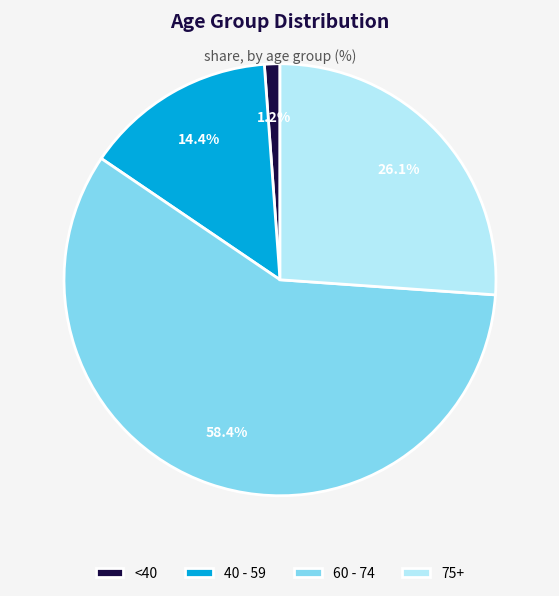

Is there any slice that represents more than half of the pie?

Yes